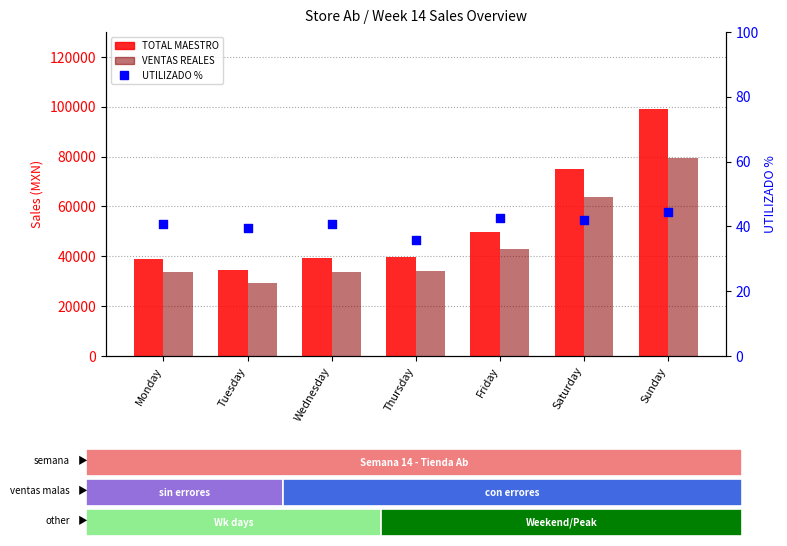

Which series reaches the maximum Y coordinate?

TOTAL MAESTRO